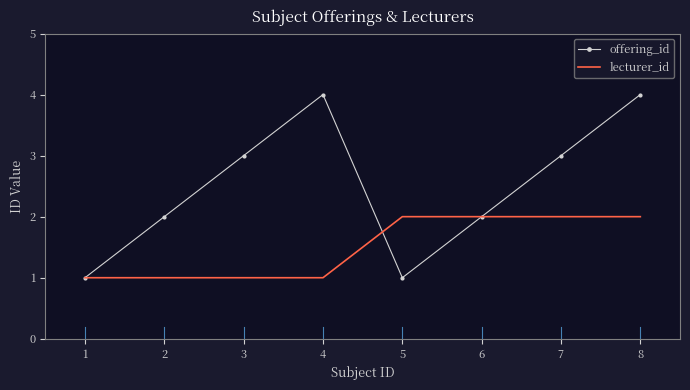

Which series has the widest spread of values?

offering_id